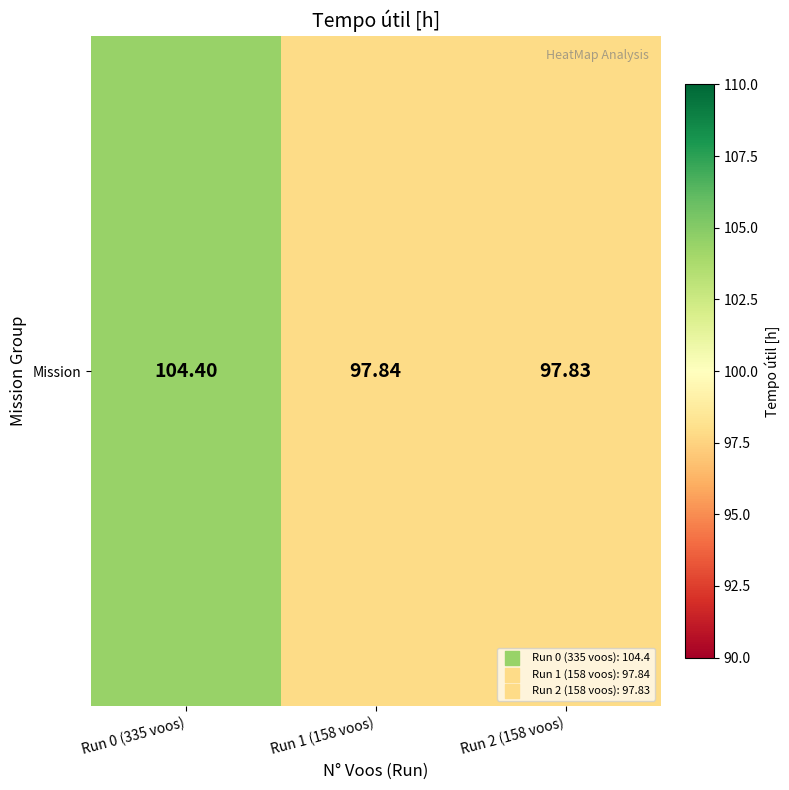

Which has a higher value, Run 0 (335 voos) or Run 1 (158 voos)?

Run 0 (335 voos)